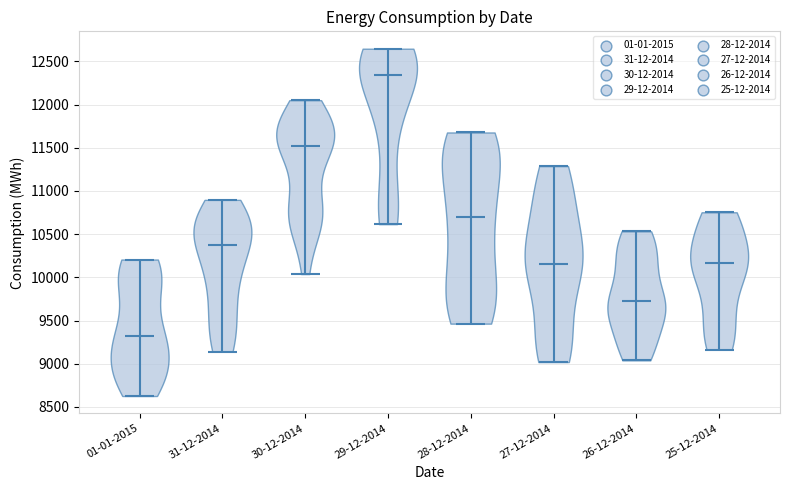

Where does the median line of the violin for 26-12-2014 sit on the y-axis? The values are not printed on the chart, so give them approximately, as read against the axis.

9700